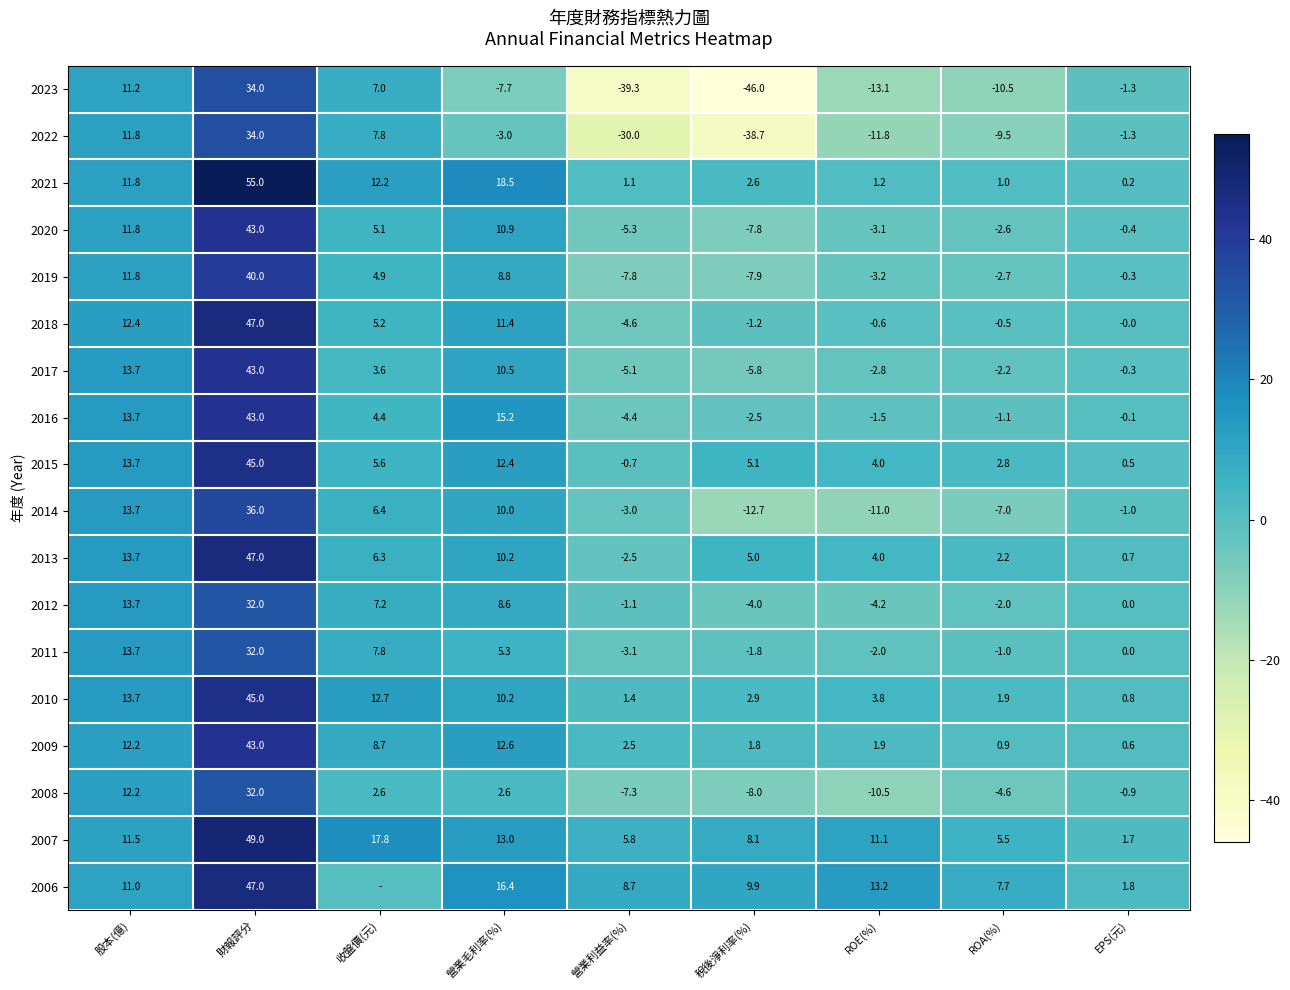

What is the difference between the highest and lowest values at ROE(%)?

26.3